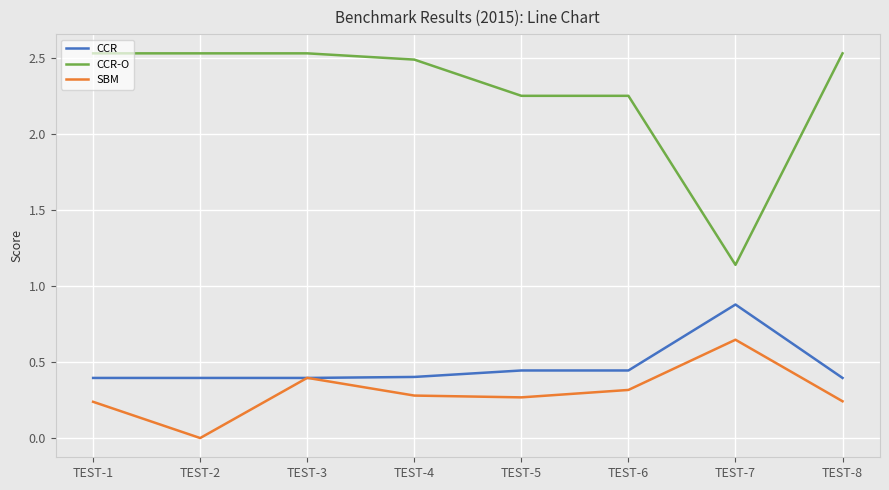

Which series has the widest spread of values?

CCR-O